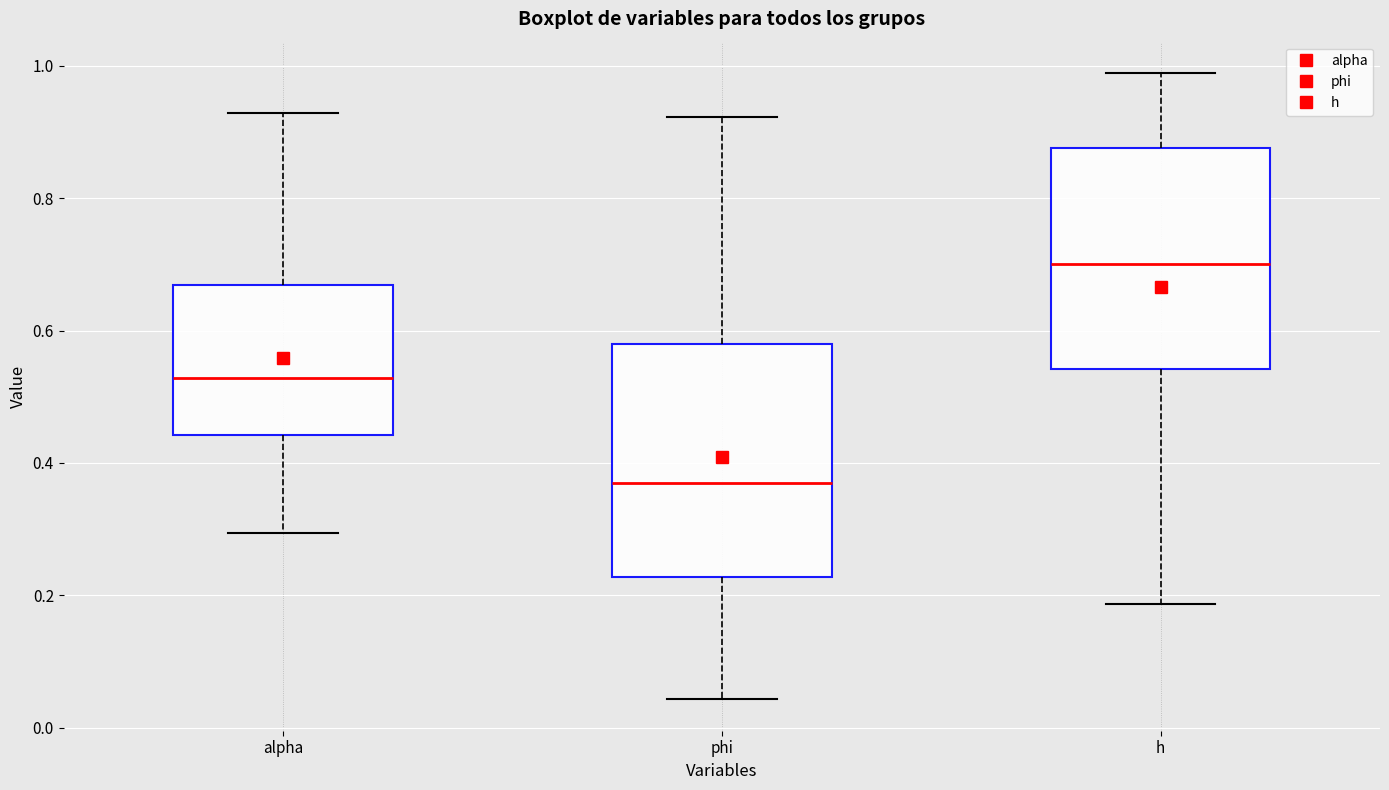

Reading left to right, transcribe this box plot: for each box, give where its median line is, the range the box spans, and where its two whiskers end, as read against the y-axis. The values are not printed on the chart, so give them approximately, as read against the axis.

alpha: median 0.52, box 0.44 to 0.66, whiskers 0.30 to 0.92
phi: median 0.36, box 0.22 to 0.58, whiskers 0.04 to 0.92
h: median 0.70, box 0.54 to 0.88, whiskers 0.18 to 0.98